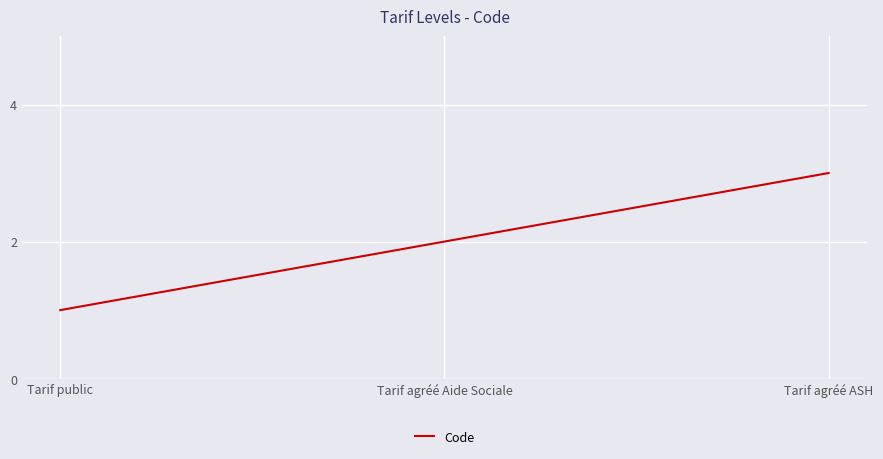

List the labels in order of value, largest first.

Tarif agréé ASH, Tarif agréé Aide Sociale, Tarif public